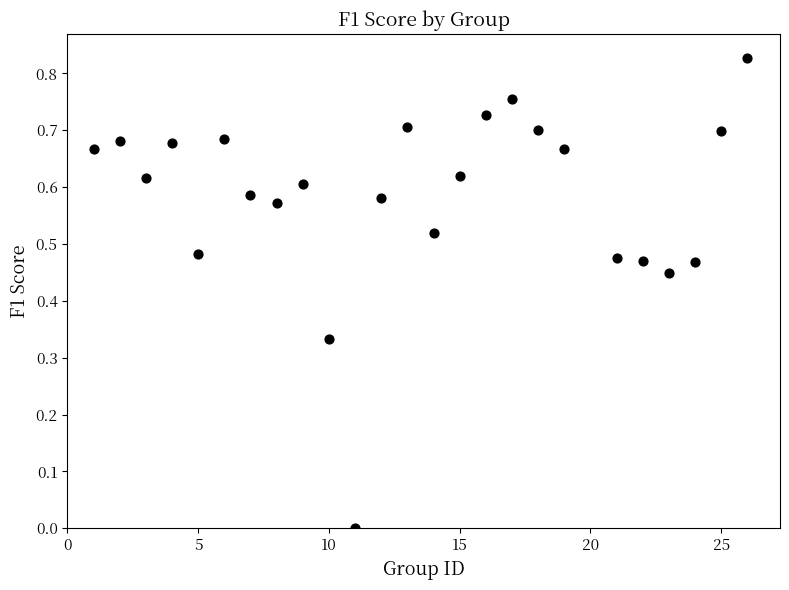

What is the range of X values (max minus min)?

25.0